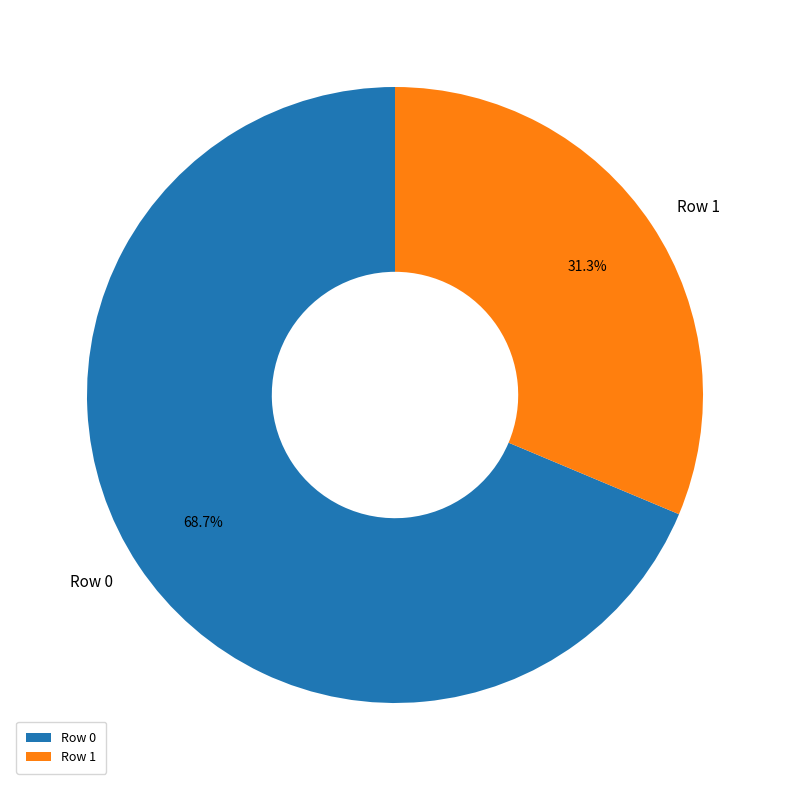

The Row 1 slice represents 31% of the pie. True or false?

True